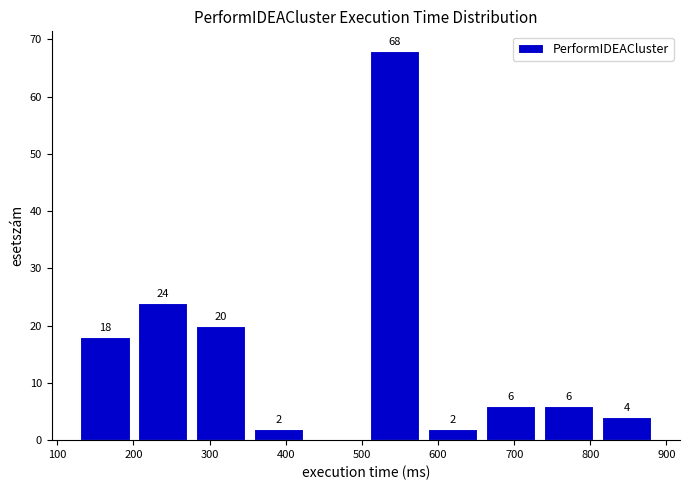

Which range on the x-axis has the tallest bar?

510 to 580